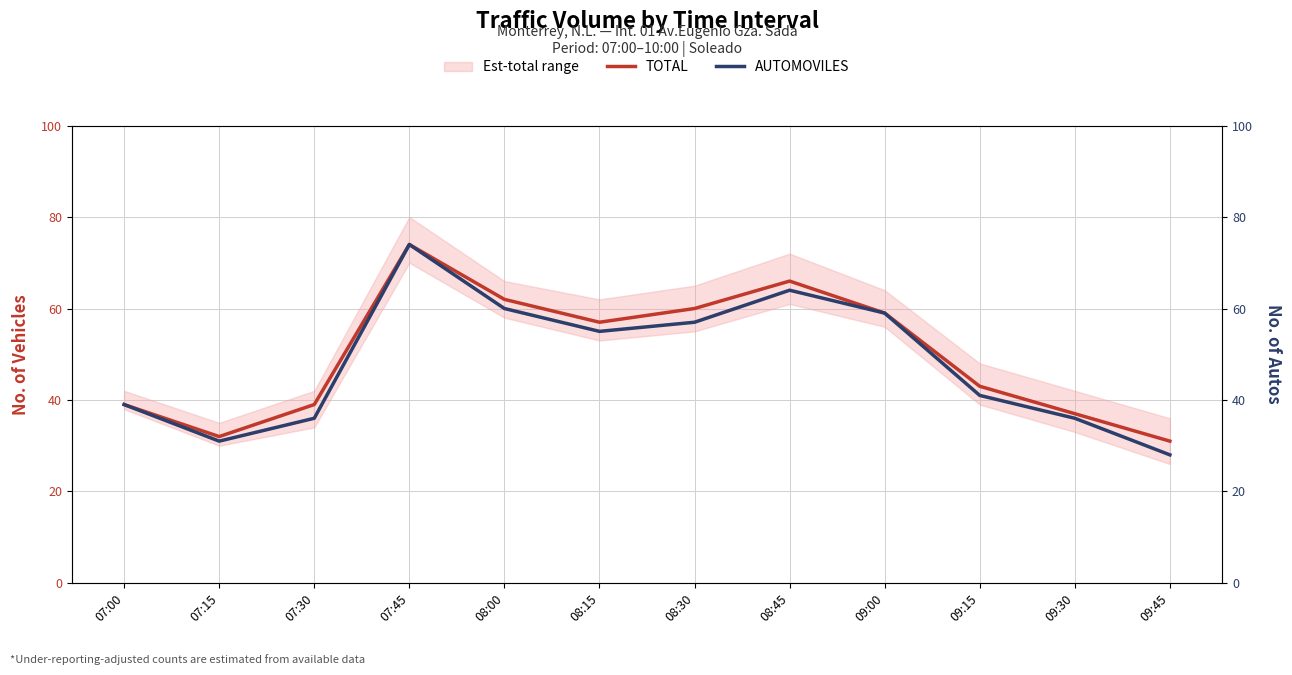

List the labels in order of TOTAL value, smallest first.

09:45, 07:15, 09:30, 07:00, 07:30, 09:15, 08:15, 09:00, 08:30, 08:00, 08:45, 07:45